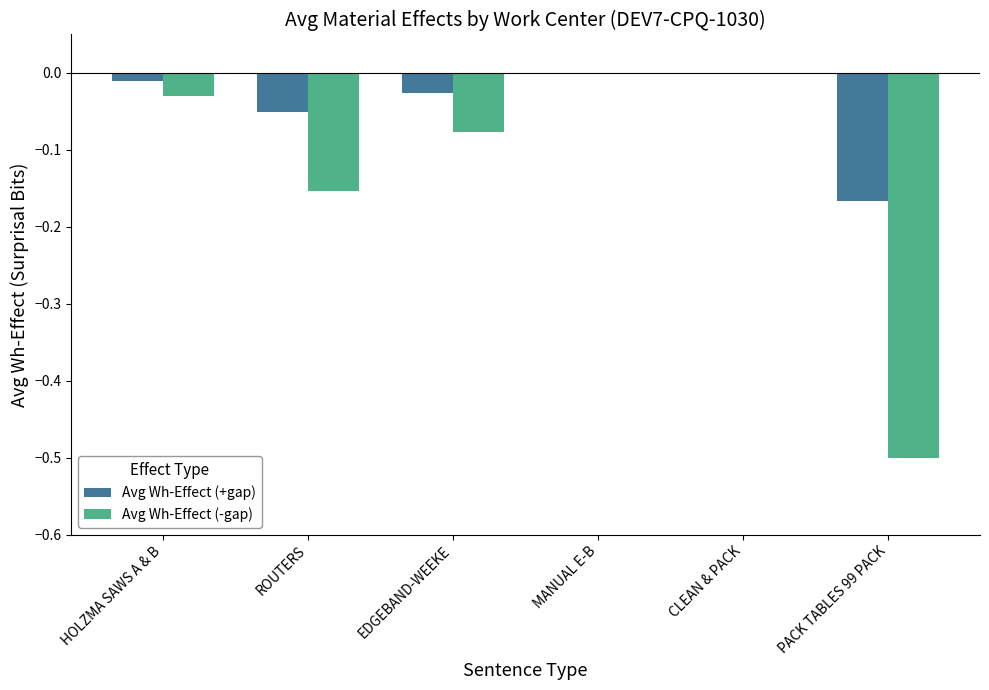

The value of Avg Wh-Effect (+gap) at MANUAL E-B is 0.0. True or false?

True